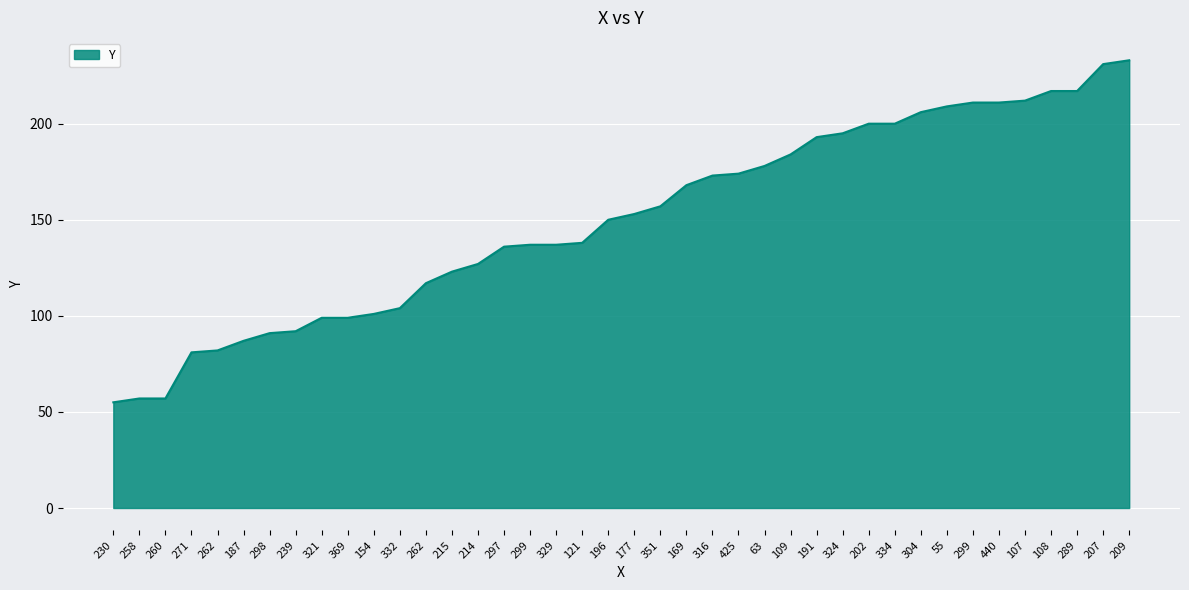

Reading right to left, extract all data points from this chart.

209=233	207=231	289=217	108=217	107=212	440=211	299=211	55=209	304=206	334=200	202=200	324=195	191=193	109=184	63=178	425=174	316=173	169=168	351=157	177=153	196=150	121=138	329=137	299=137	297=136	214=127	215=123	262=117	332=104	154=101	369=99	321=99	239=92	298=91	187=87	262=82	271=81	260=57	258=57	230=55